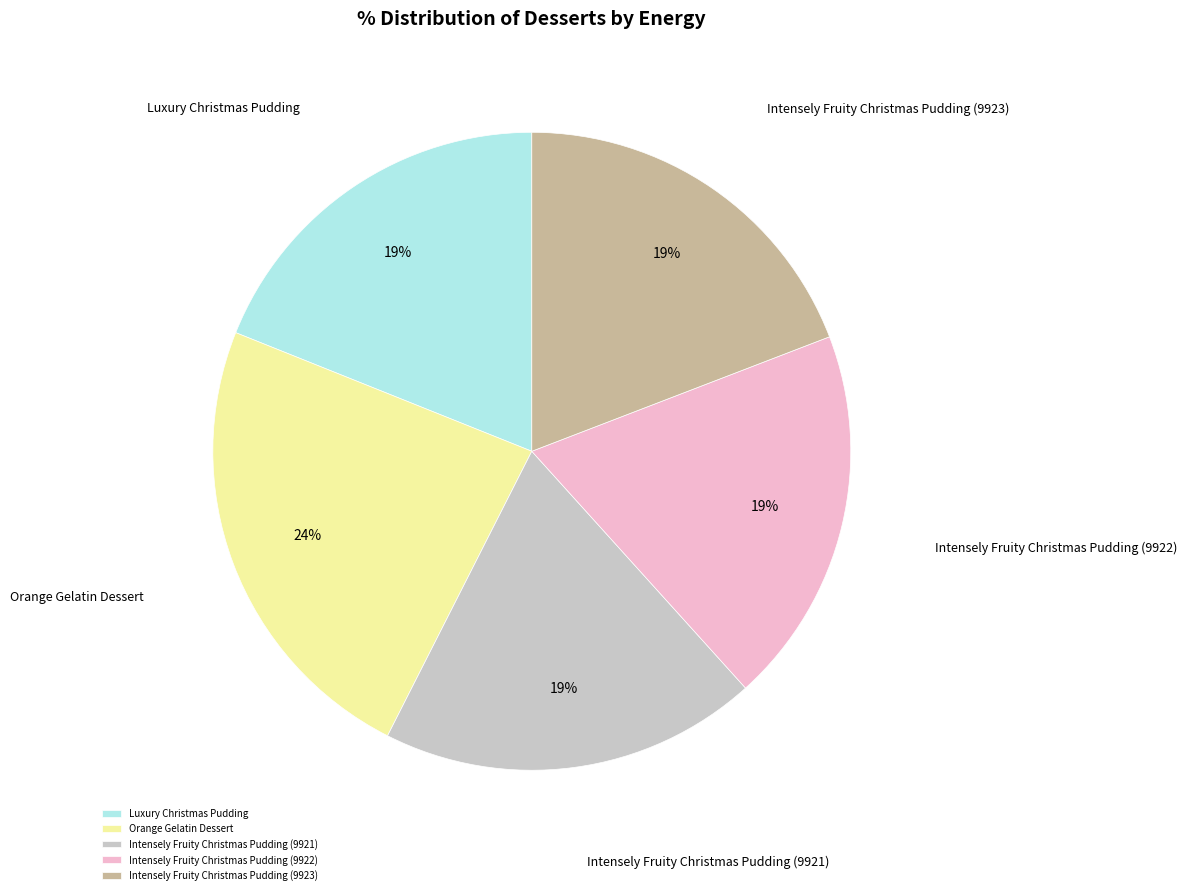

True or false: Intensely Fruity Christmas Pudding (9922) accounts for 30% of the total.

False